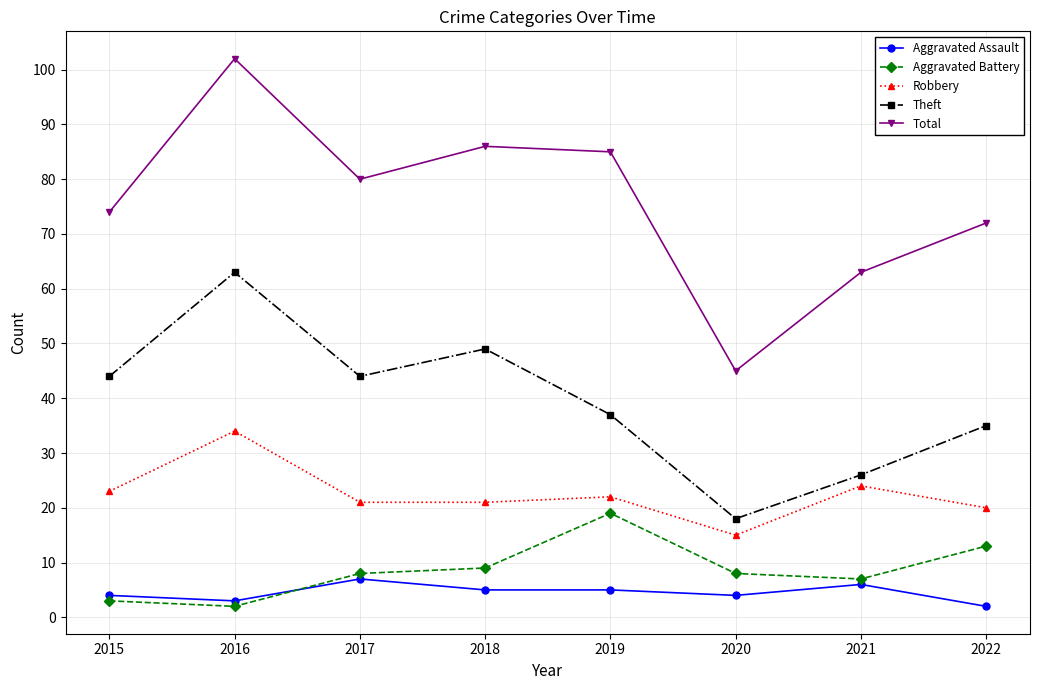

Reading left to right, transcribe all the data shown in this chart.

Aggravated Assault: 2015=4	2016=3	2017=7	2018=5	2019=5	2020=4	2021=6	2022=2
Aggravated Battery: 2015=3	2016=2	2017=8	2018=9	2019=19	2020=8	2021=7	2022=13
Robbery: 2015=23	2016=34	2017=21	2018=21	2019=22	2020=15	2021=24	2022=20
Theft: 2015=44	2016=63	2017=44	2018=49	2019=37	2020=18	2021=26	2022=35
Total: 2015=74	2016=102	2017=80	2018=86	2019=85	2020=45	2021=63	2022=72